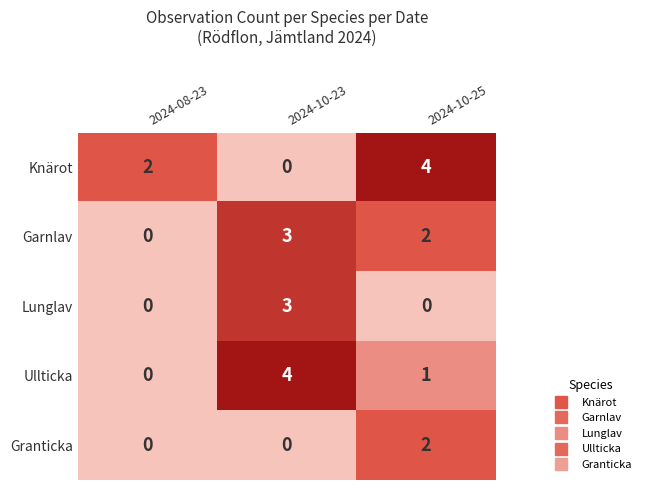

What is the maximum value shown in the chart?

4